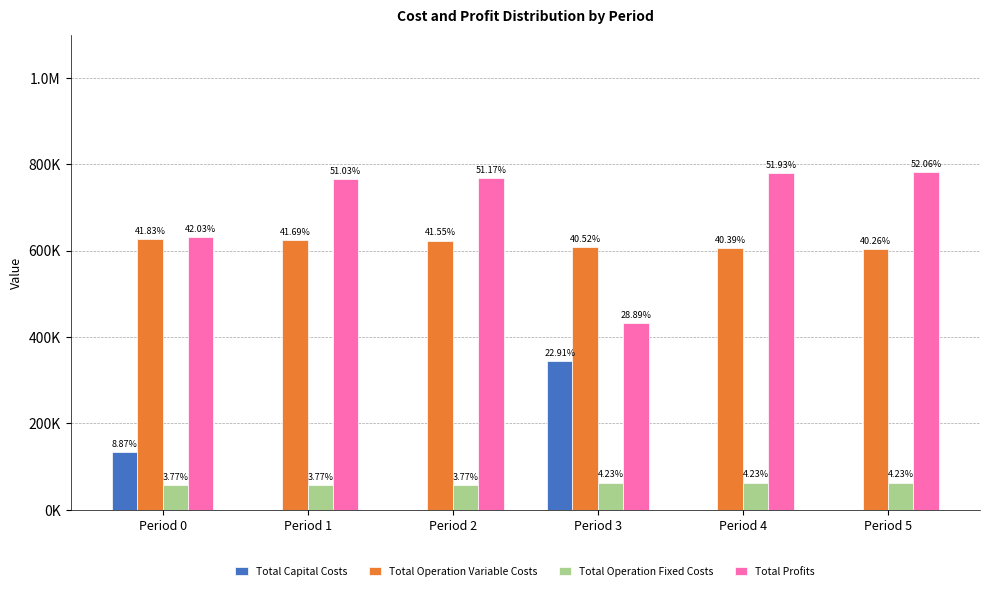

Which series has the largest total across all categories?

Total Profits